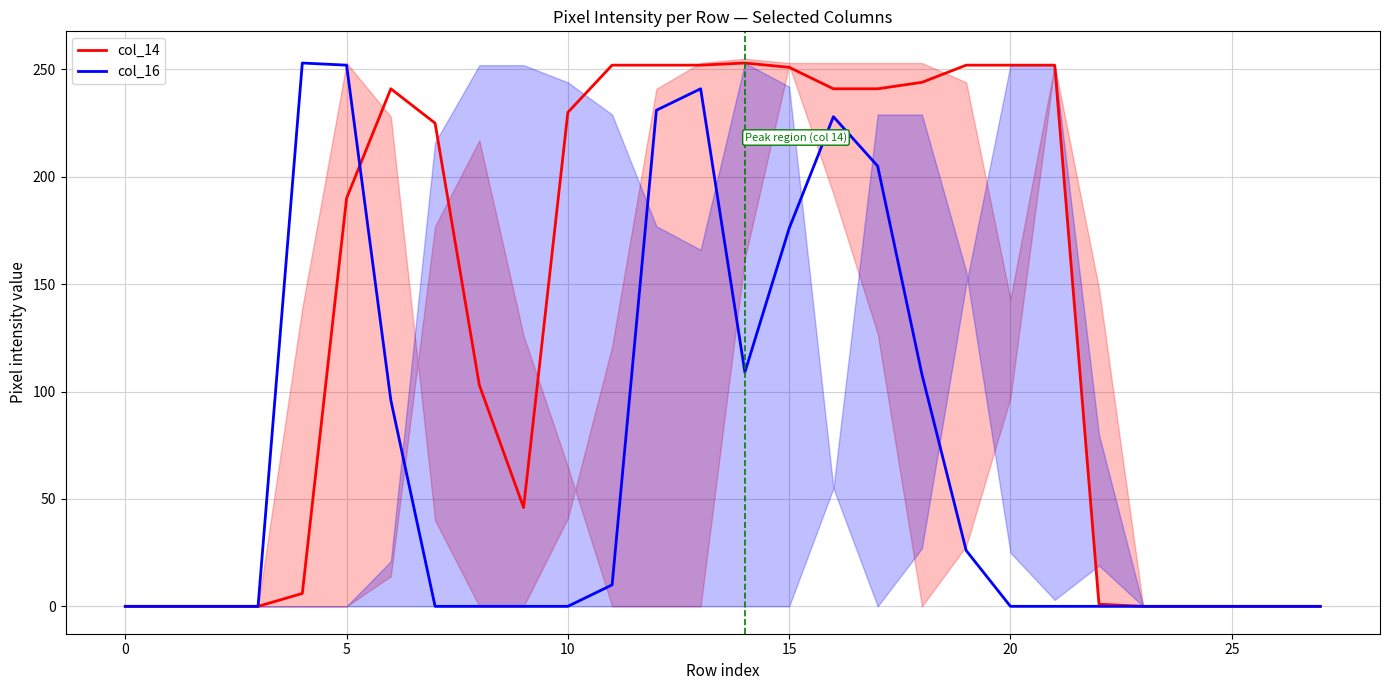

True or false: col_16 has a value of -166 at 10.

False